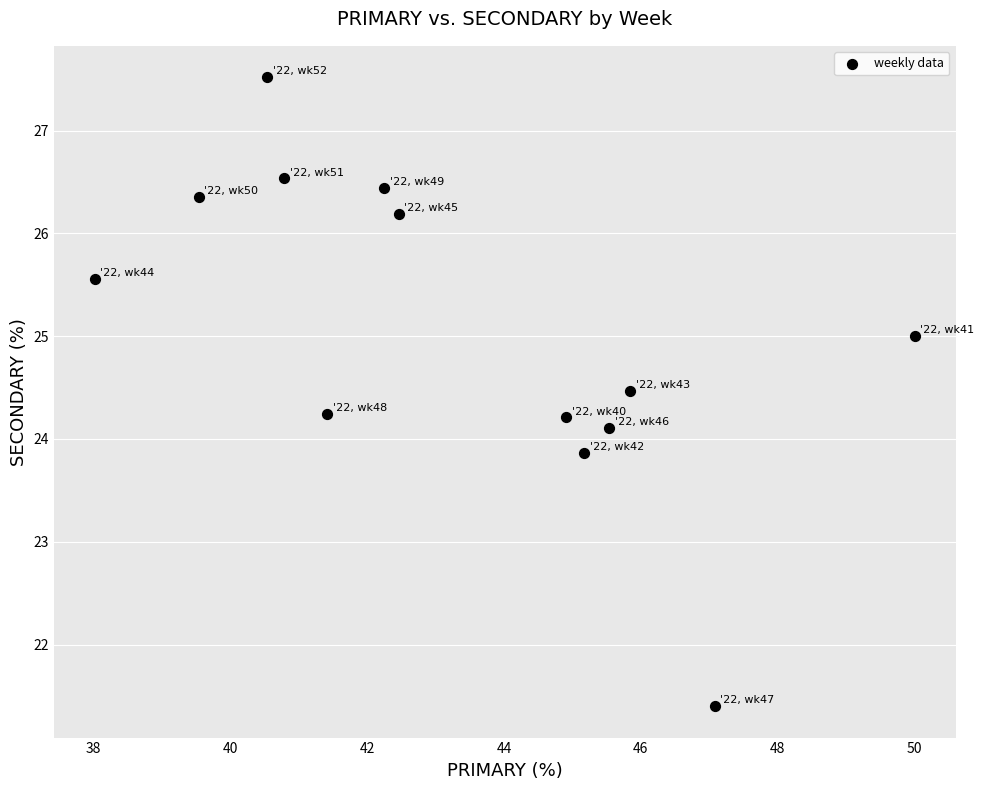

What is the range of Y values (max minus min)?

6.1